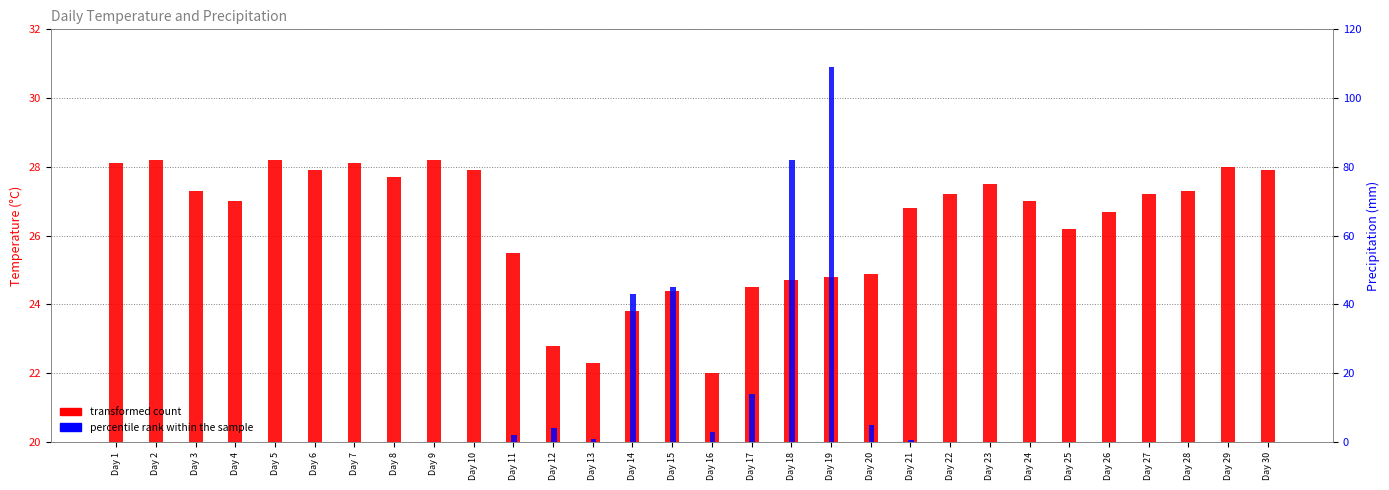

Which has a higher value, Day 16 or Day 27?

Day 27